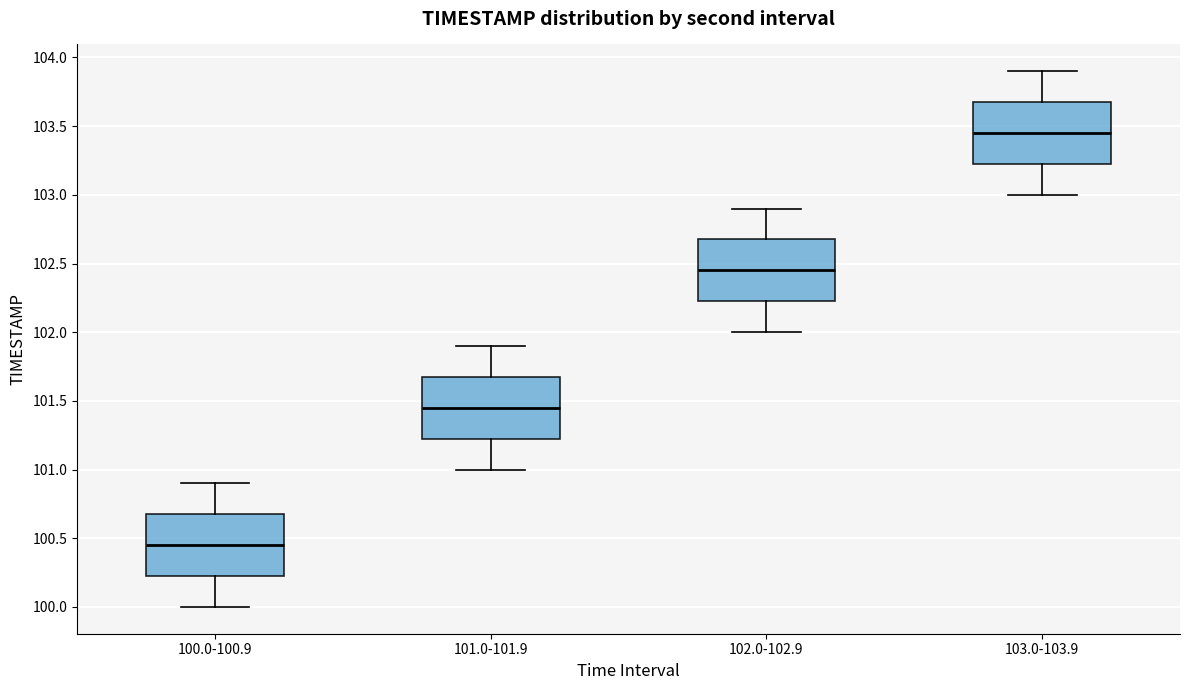

Reading left to right, read every box against the y-axis: the position of its median line, the range the box covers, and the ends of its whiskers. The values are not printed on the chart, so give them approximately, as read against the axis.

100.0-100.9: median 100.45, box 100.25 to 100.70, whiskers 100.00 to 100.90
101.0-101.9: median 101.45, box 101.25 to 101.70, whiskers 101.00 to 101.90
102.0-102.9: median 102.45, box 102.25 to 102.70, whiskers 102.00 to 102.90
103.0-103.9: median 103.45, box 103.25 to 103.70, whiskers 103.00 to 103.90